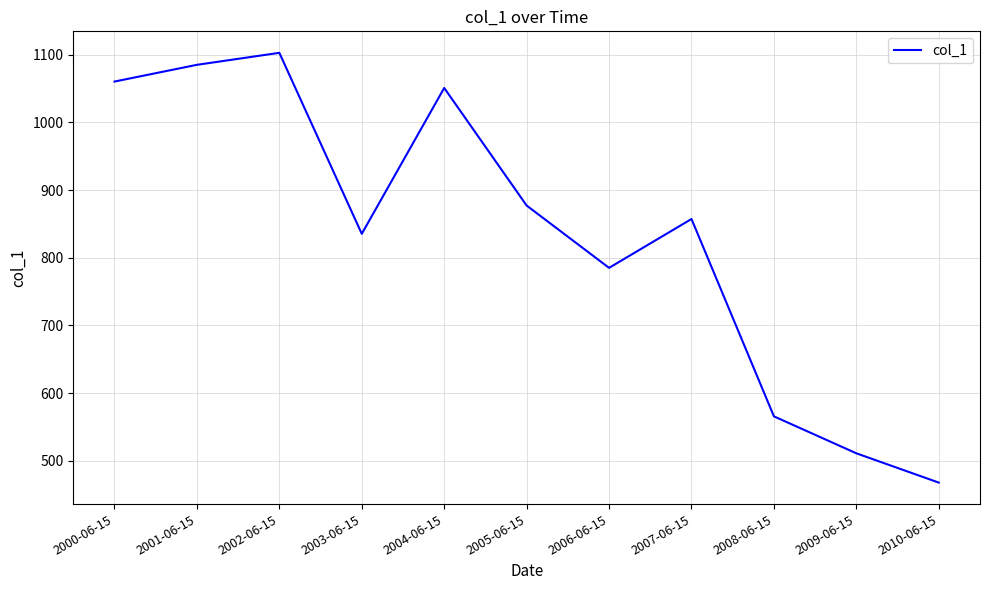

What is the ratio of the value at 2004-06-15 to the value at 2003-06-15?

1.3